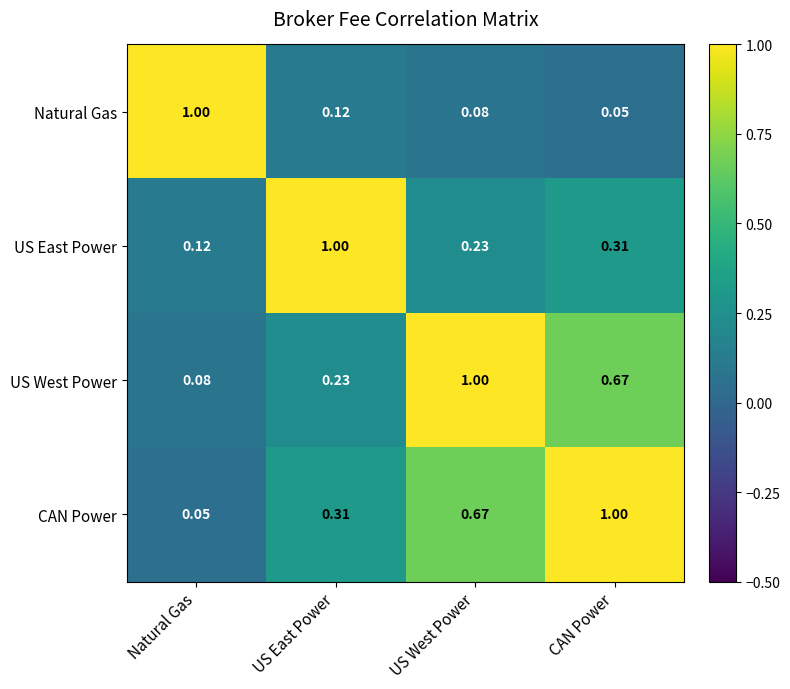

Which category has the lowest value in the CAN Power series?

Natural Gas